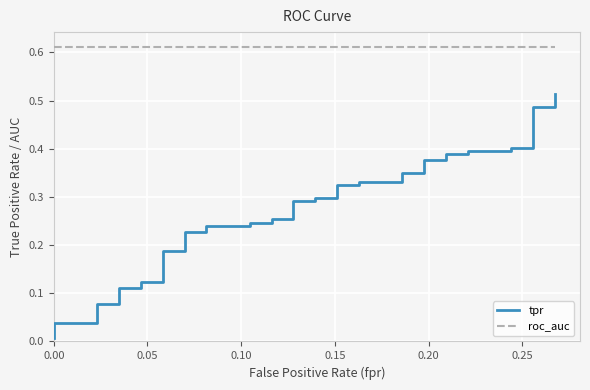

Is it true that tpr equals 0.1 at 24?

False